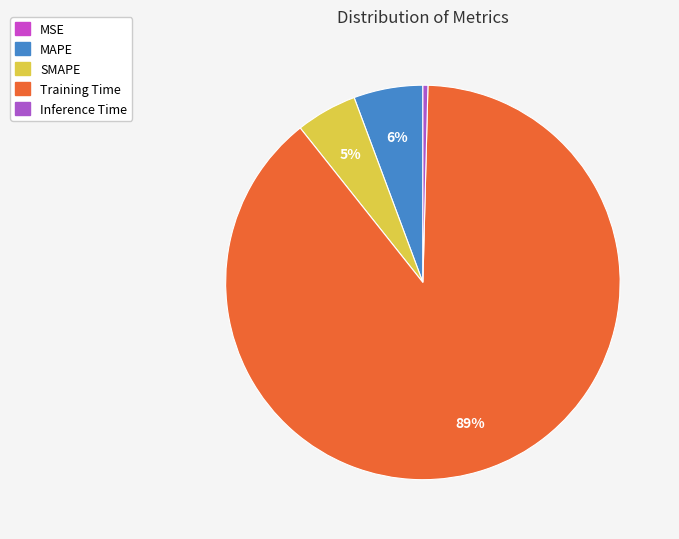

To the nearest percent, what is the difference between the largest and smallest slice percentages?

89%